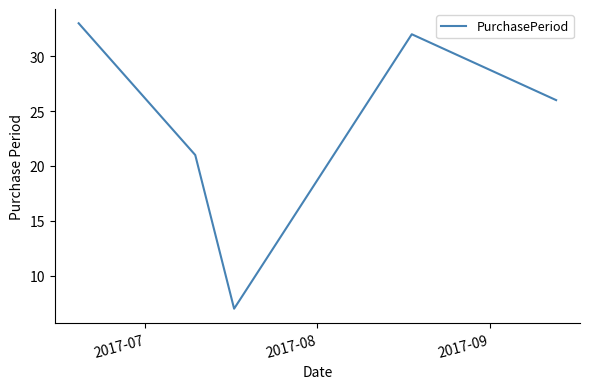

How many interior local valleys (lower than both neighbors) does the data have?

1